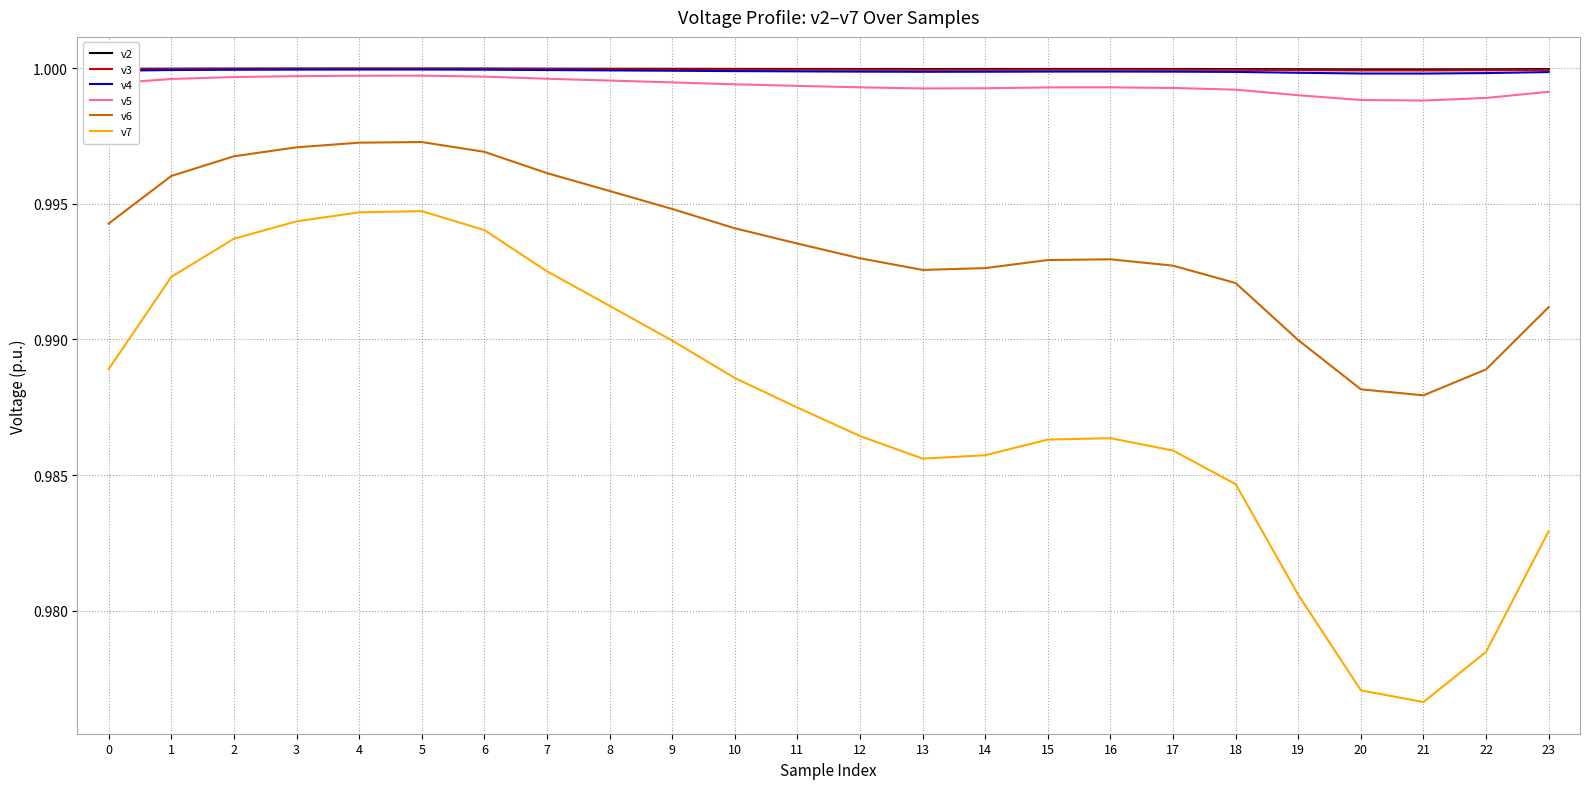

Which series has the largest range (max minus min)?

v7